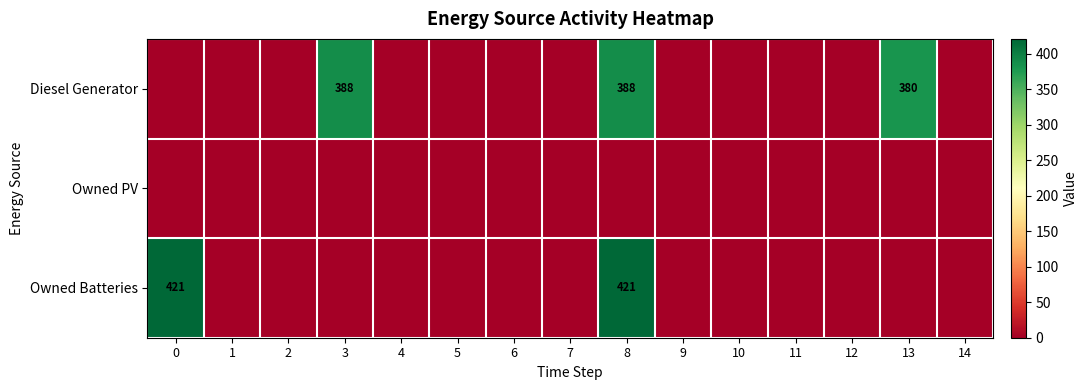

At how many categories does at least one series exceed 243?

4